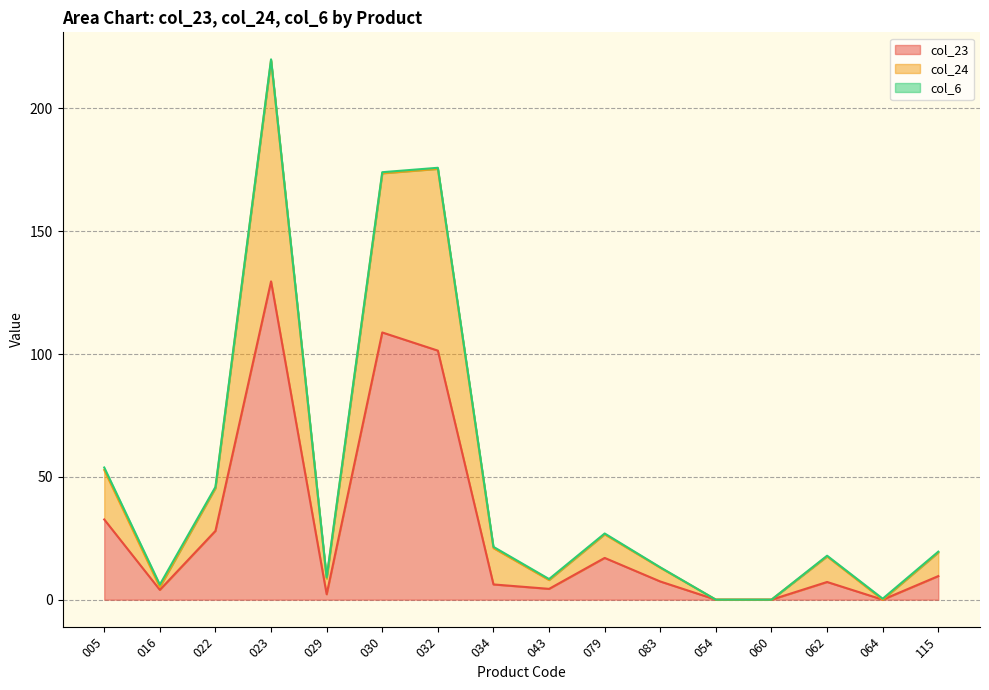

True or false: col_23 has a value of 15.8 at 022.

False